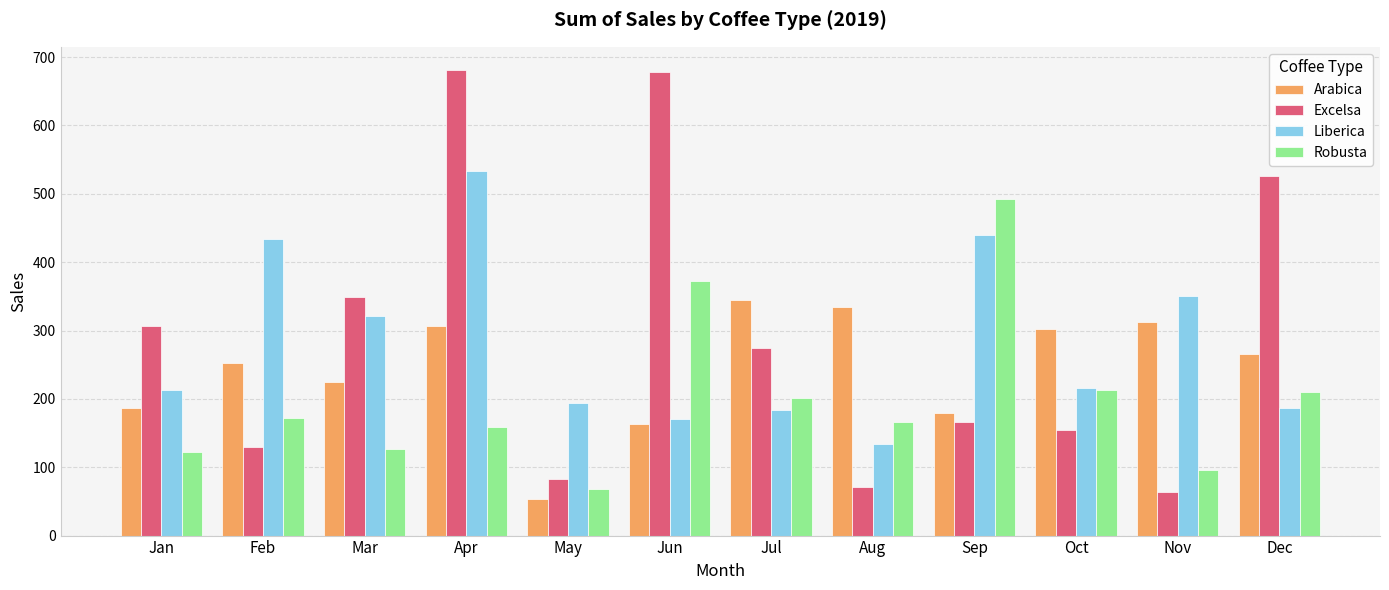

What is the value of the Robusta bar at the 7th from the left?

201.1